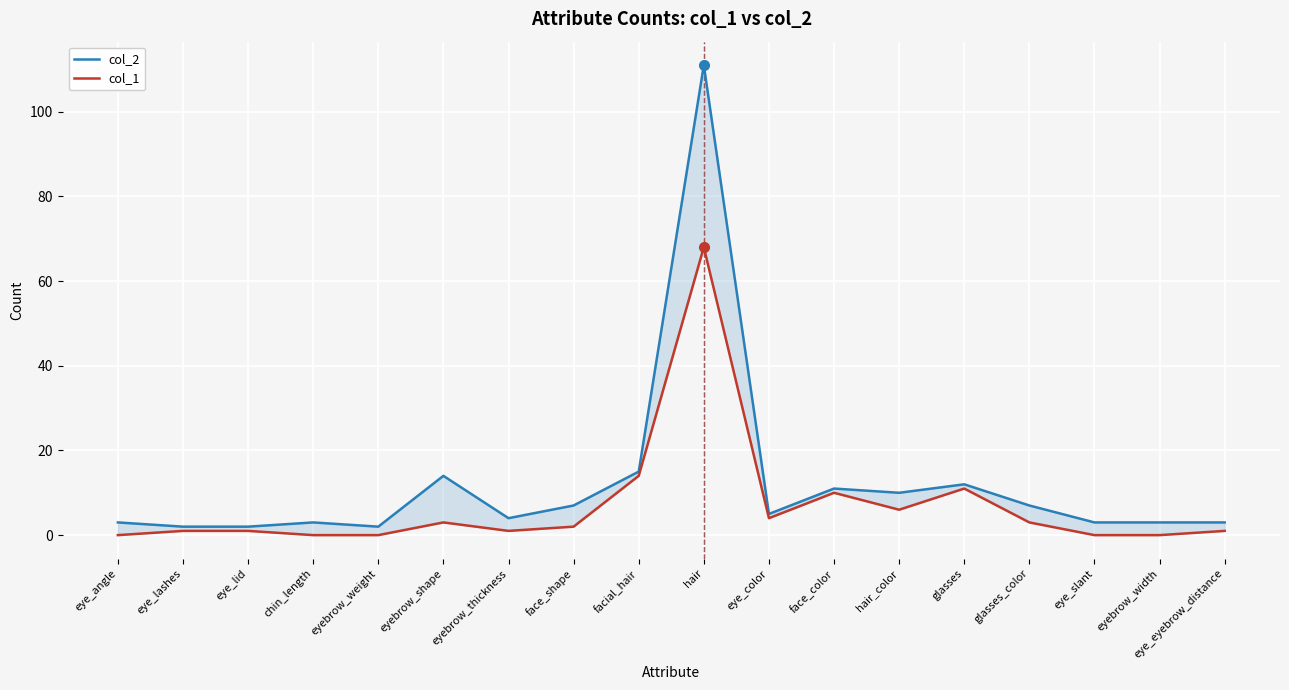

True or false: col_2 has a value of 3 at hair_color.

False